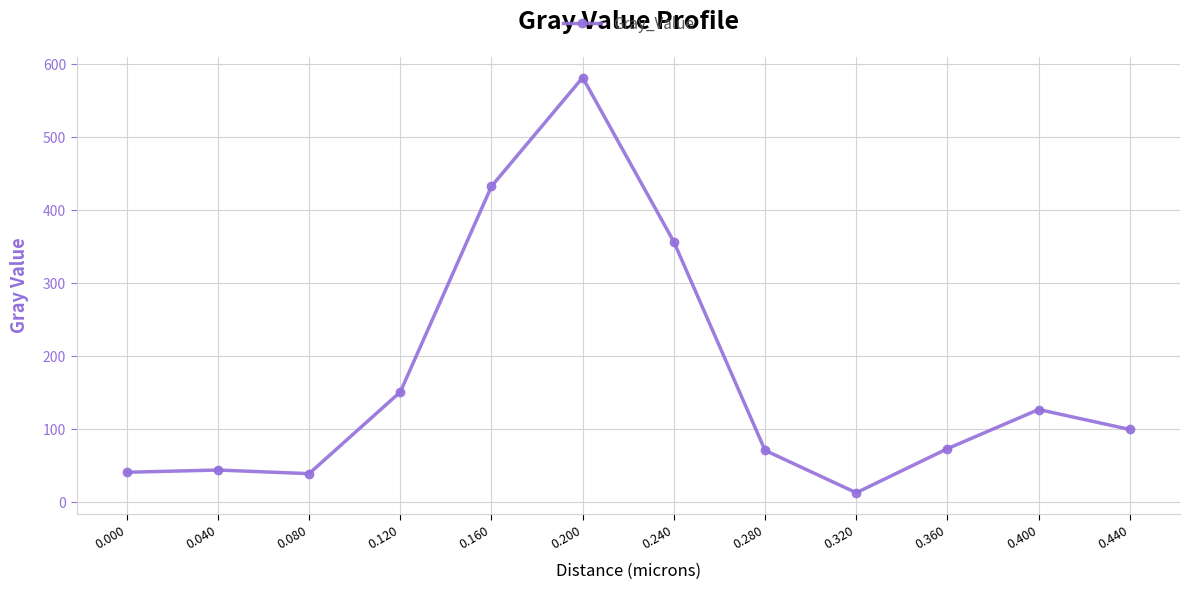

What is the change in value from 0.120 to 0.280?

-80.0